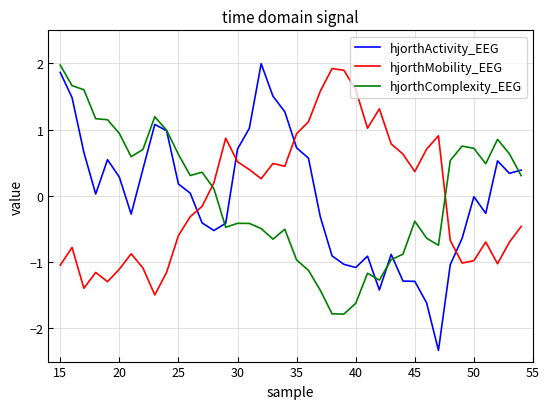

True or false: hjorthActivity_EEG and hjorthMobility_EEG cross at least once.

True